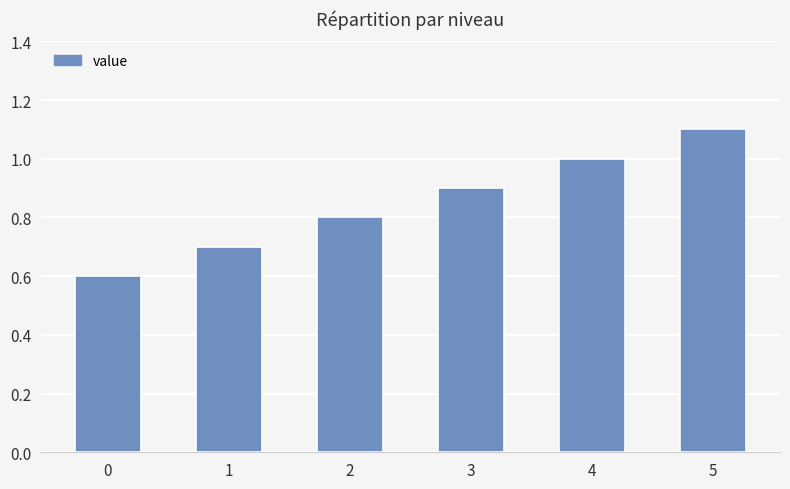

What is the change in value from 0 to 4?

+0.4